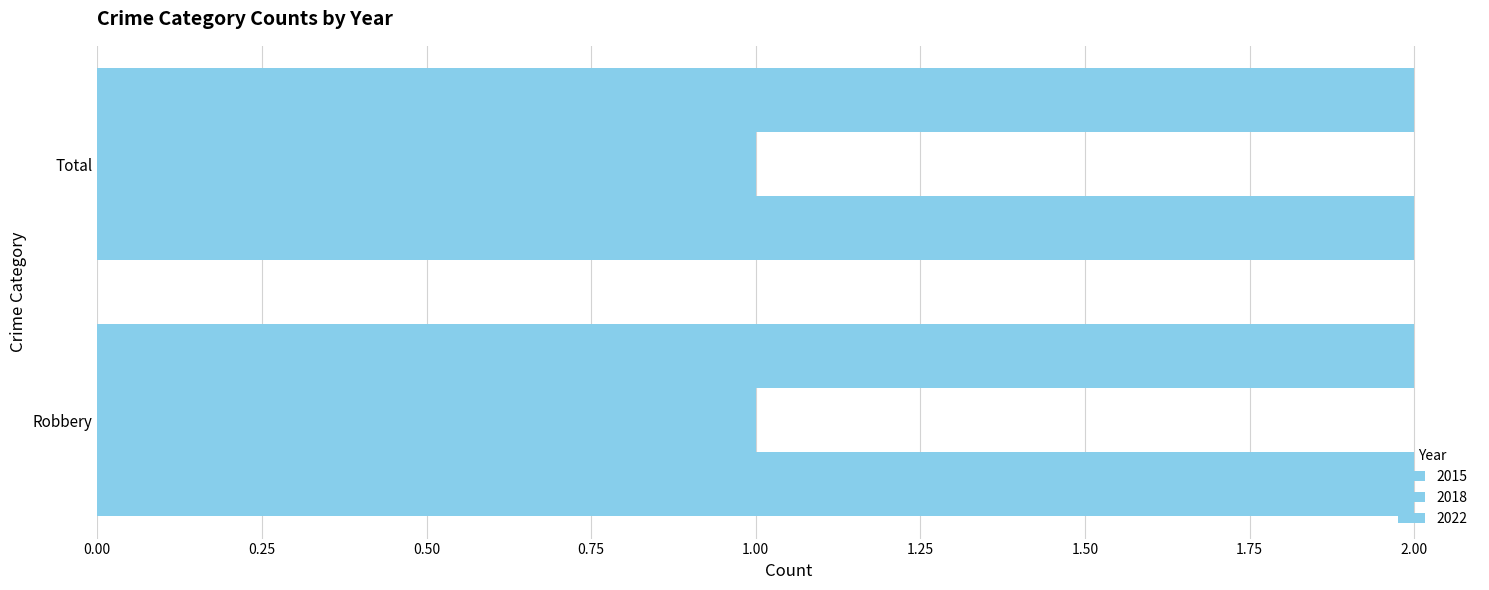

How many data points does each series have?

2